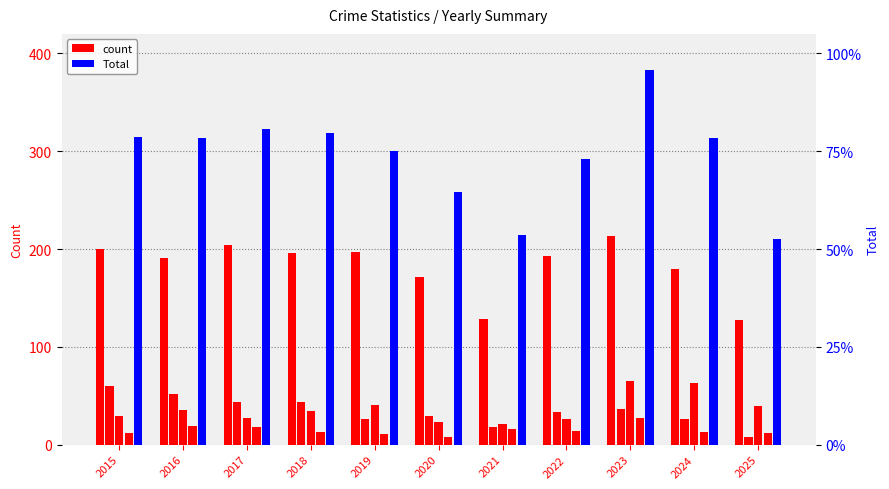

Reading right to left, what are all the values shown in this chart?

Theft: 127	180	213	193	128	171	197	196	204	191	200
Burglary: 8	26	36	33	18	29	26	44	44	52	60
Motor Vehicle Theft: 40	63	65	26	21	23	41	34	27	35	29
Robbery: 12	13	27	14	16	8	11	13	18	19	12
Aggravated Assault: 10	17	20	10	13	17	11	18	12	8	6
Total: 210	314	383	292	214	258	300	319	323	314	315